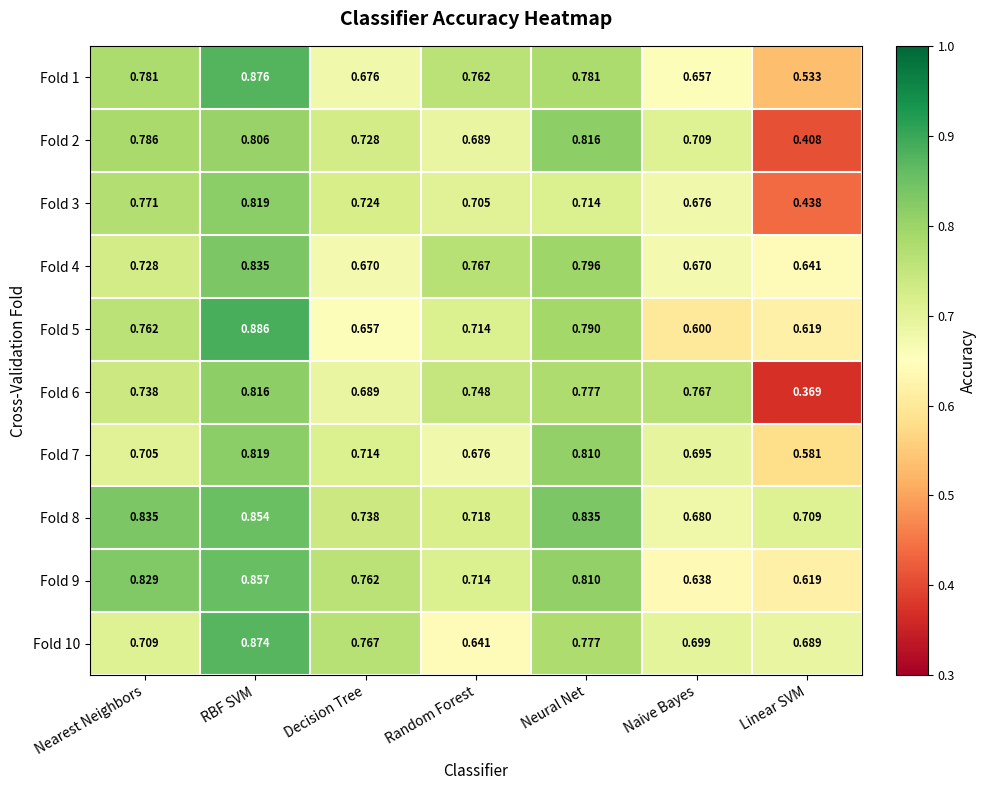

Which category has the lowest value across all series?

Linear SVM